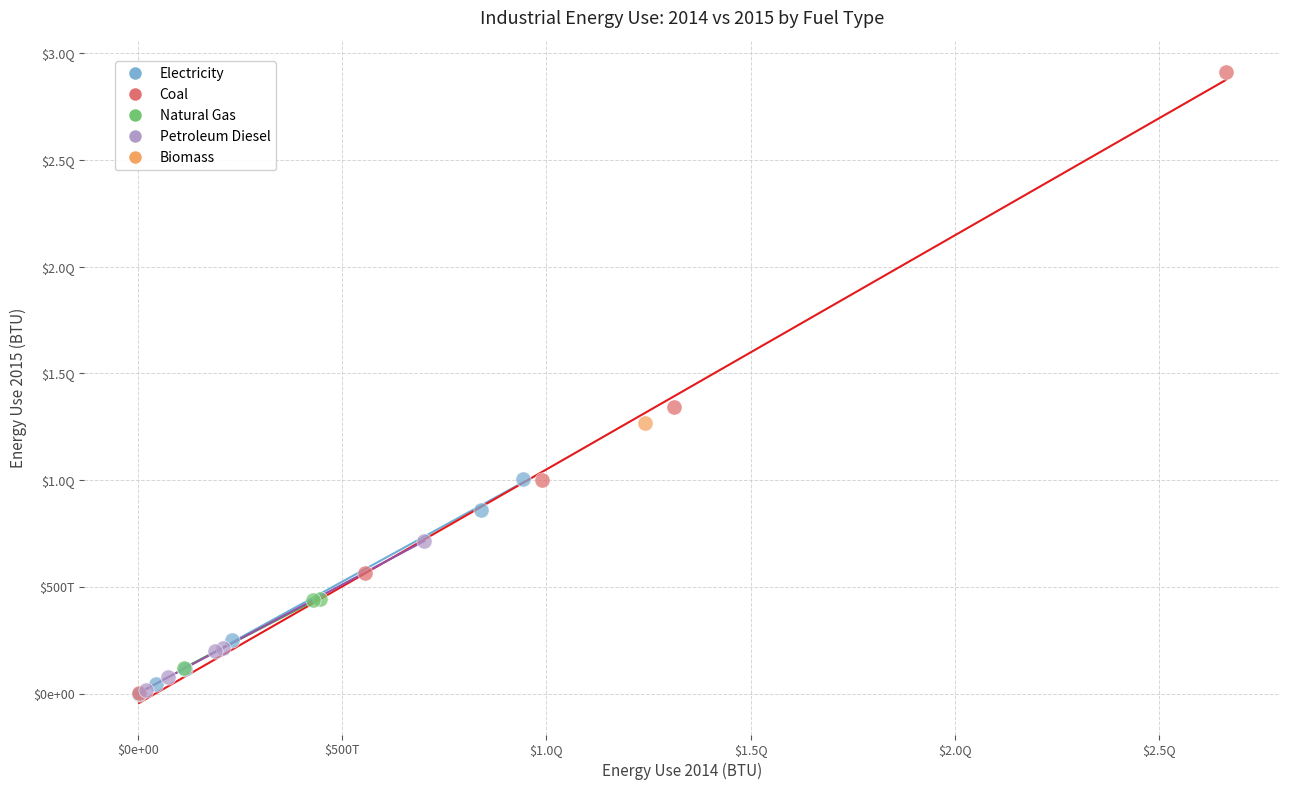

What are all the series names shown in the legend?

Electricity, Coal, Natural Gas, Petroleum Diesel, Biomass